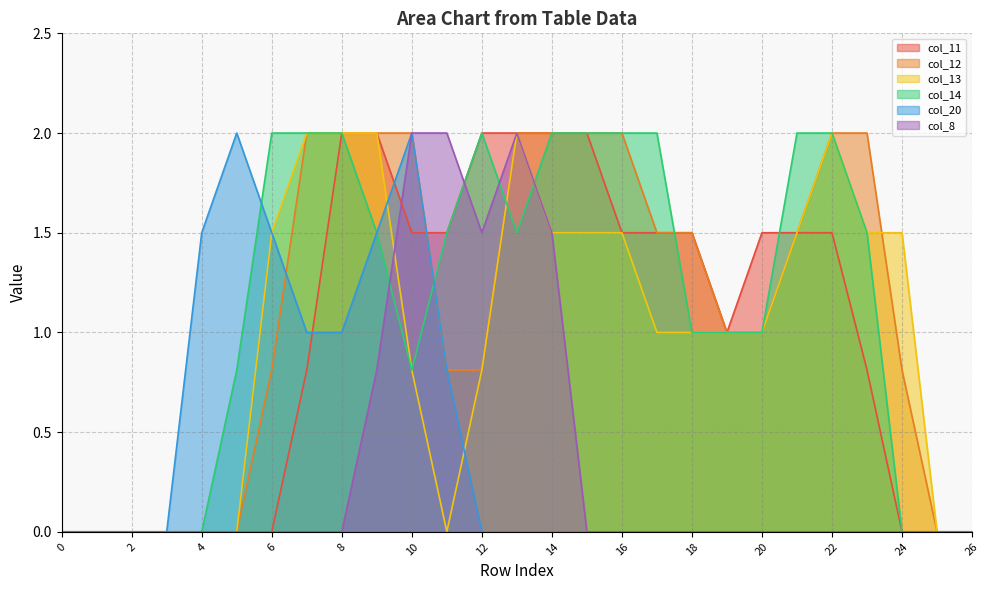

What are all the series names shown in the legend?

col_11, col_12, col_13, col_14, col_20, col_8